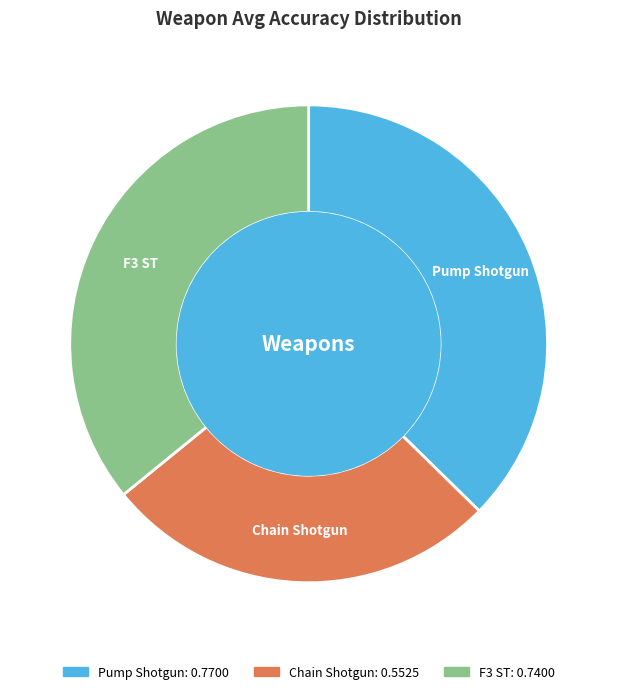

What is the smallest slice in the pie chart?

Chain Shotgun